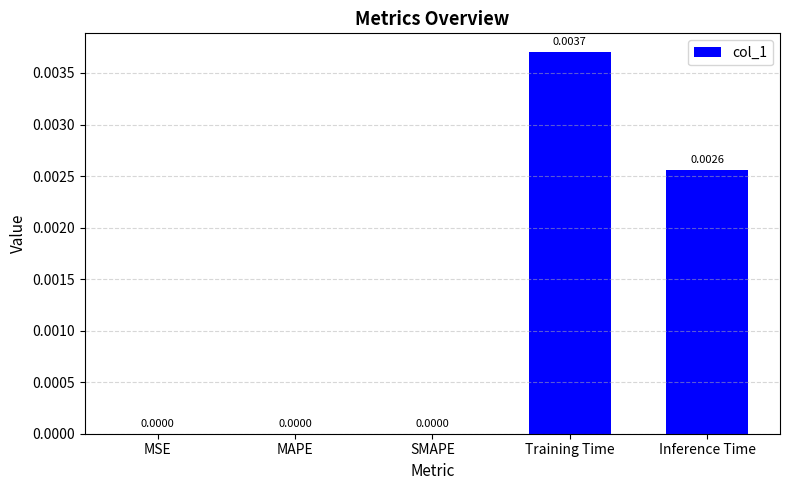

At which category does the chart reach its peak across all series?

Training Time